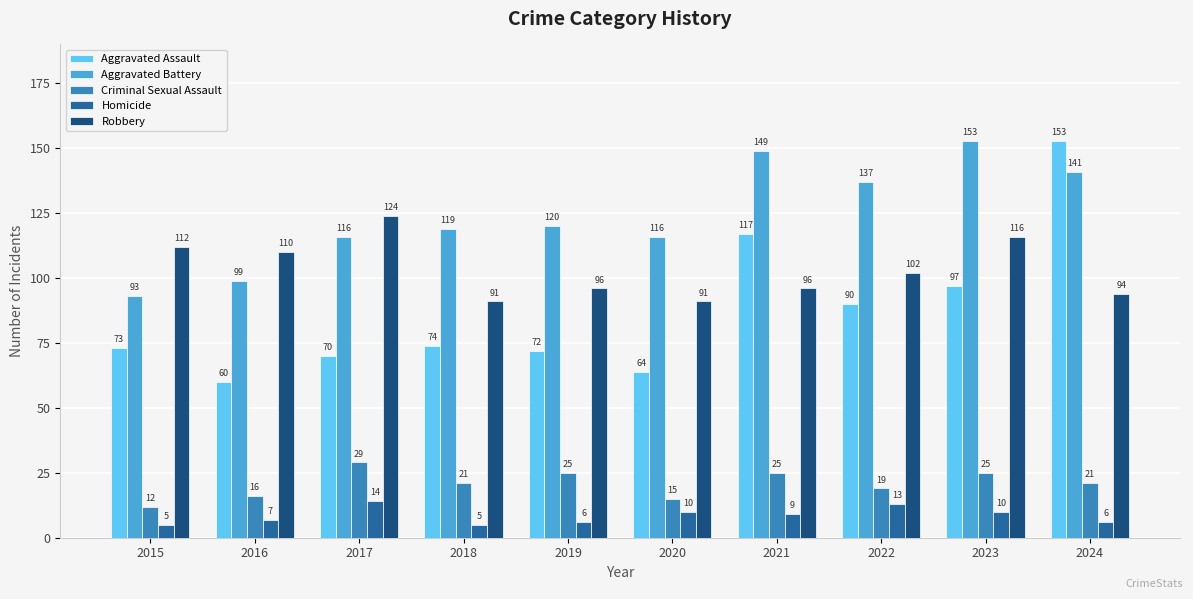

Count the number of categories in the chart.

10